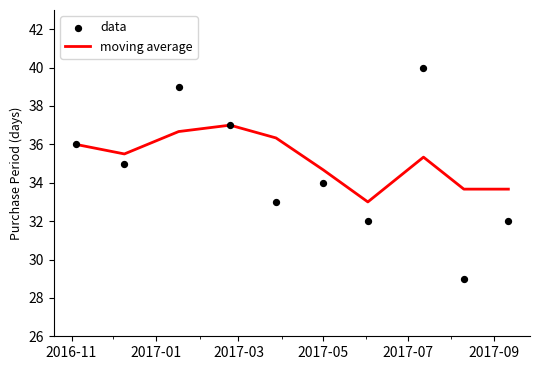

Which series reaches the minimum Y coordinate?

data